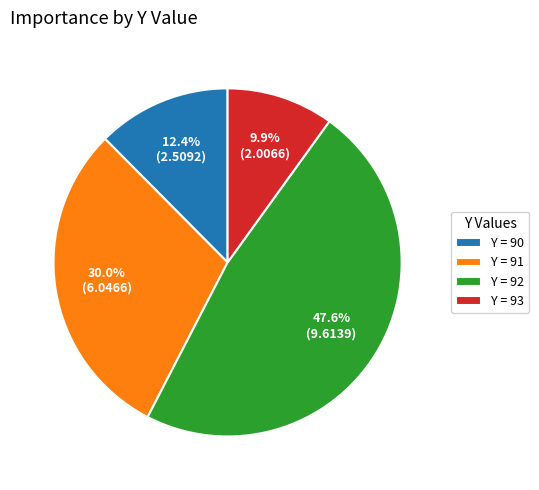

Which category has the biggest portion of the pie?

Y = 92